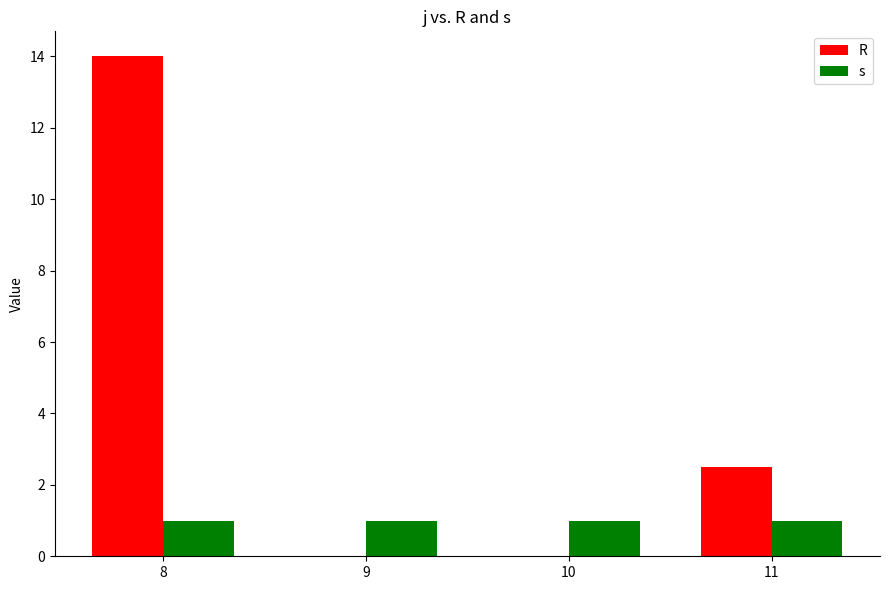

The value of R at 9 is 0.0. True or false?

True